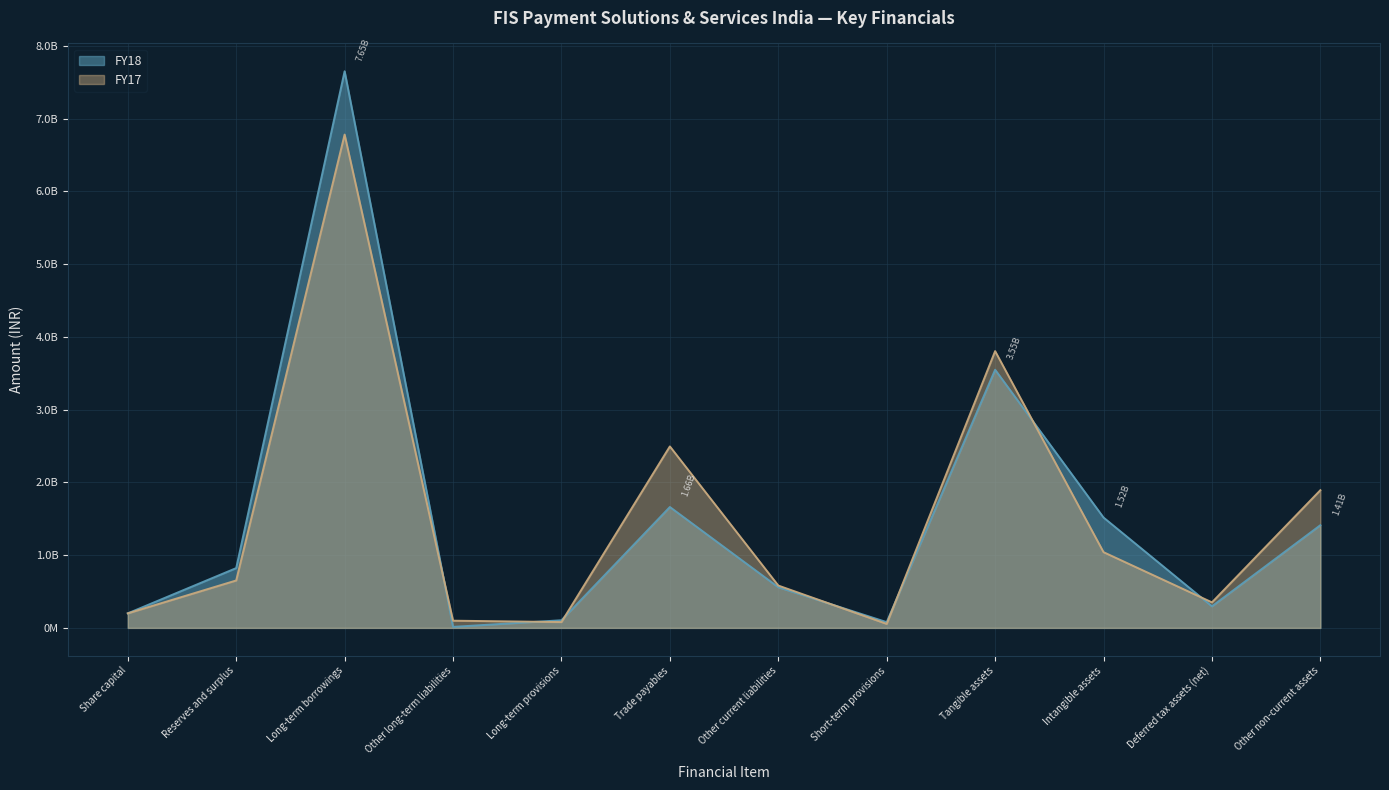

Reading right to left, what are all the values shown in this chart?

FY18: Other non-current assets=1412000000	Deferred tax assets (net)=297000000	Intangible assets=1517000000	Tangible assets=3549000000	Short-term provisions=79000000	Other current liabilities=559000000	Trade payables=1662000000	Long-term provisions=105000000	Other long-term liabilities=14000000	Long-term borrowings=7652000000	Reserves and surplus=822000000	Share capital=200000000
FY17: Other non-current assets=1893000000	Deferred tax assets (net)=351000000	Intangible assets=1041000000	Tangible assets=3805000000	Short-term provisions=55000000	Other current liabilities=582000000	Trade payables=2495000000	Long-term provisions=80000000	Other long-term liabilities=99000000	Long-term borrowings=6782000000	Reserves and surplus=652000000	Share capital=200000000